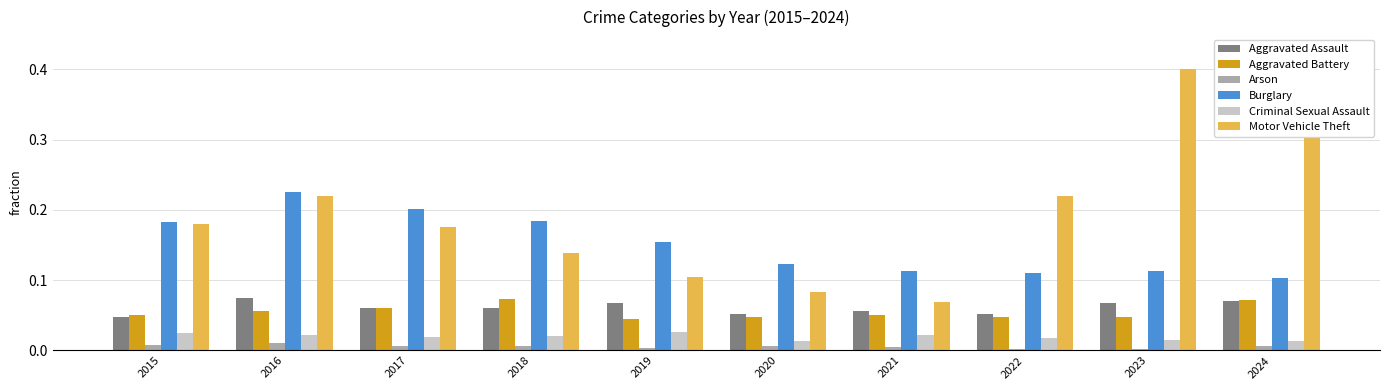

How many bars are there in each group?

6